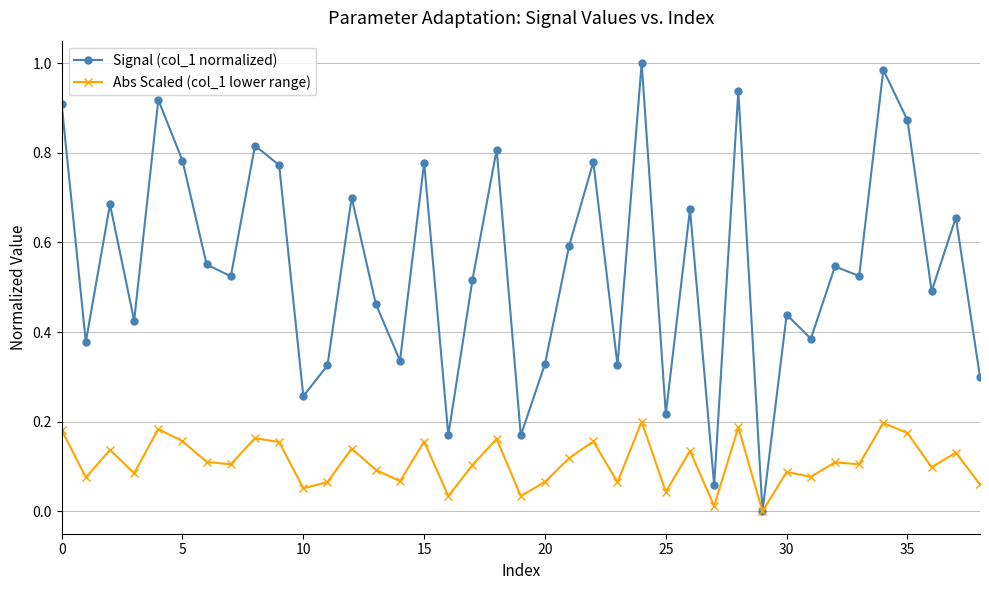

True or false: Signal (col_1 normalized) has more than 2 points higher than both neighbors.

True